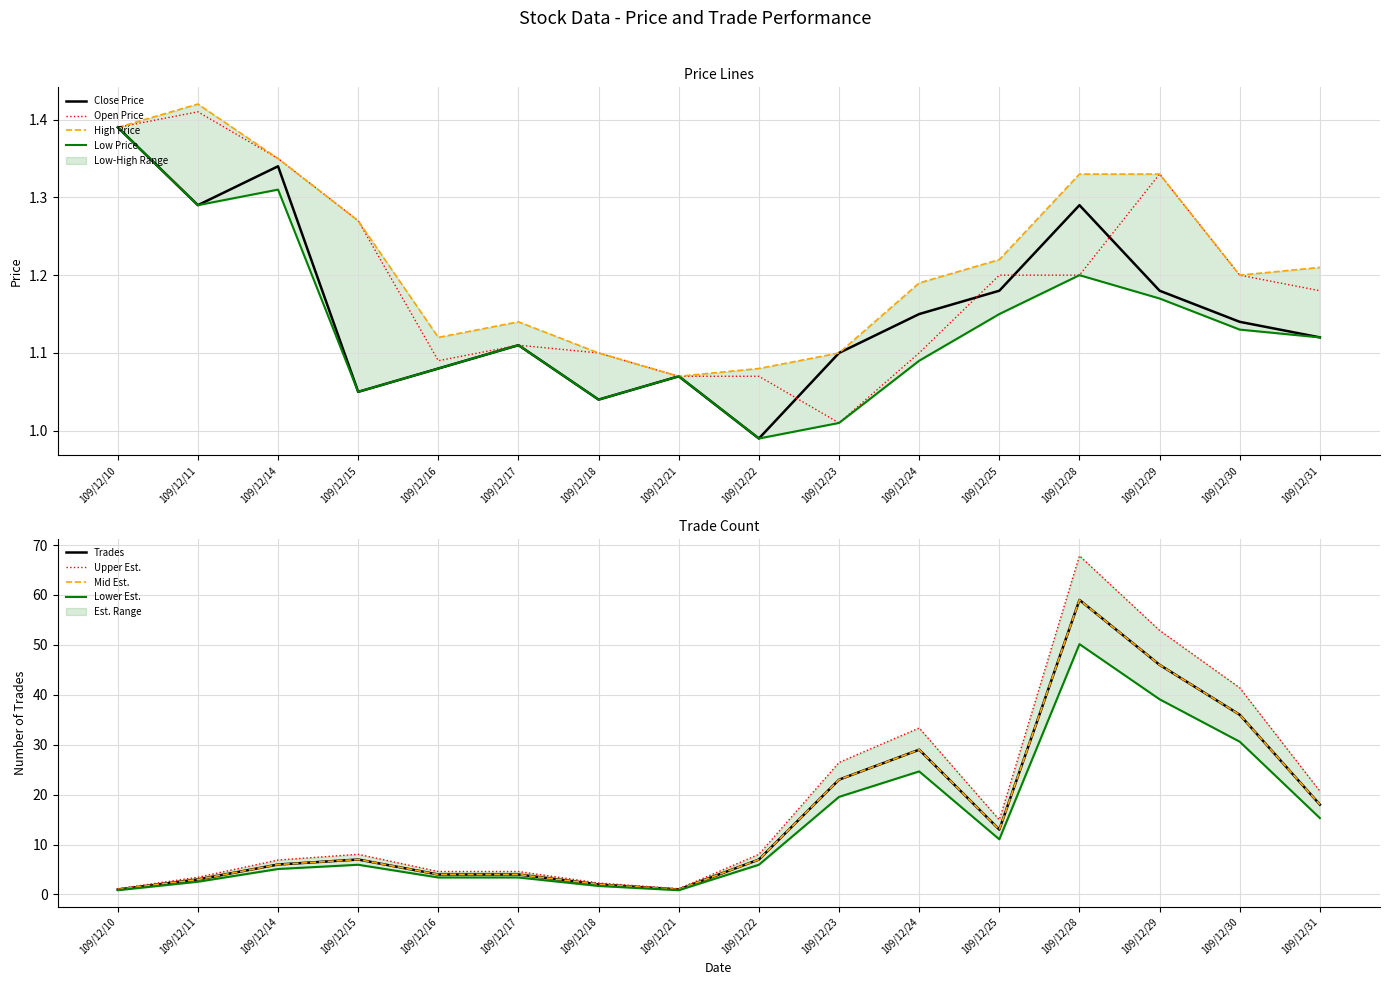

Where does the Close Price series first go above 1?

109/12/10